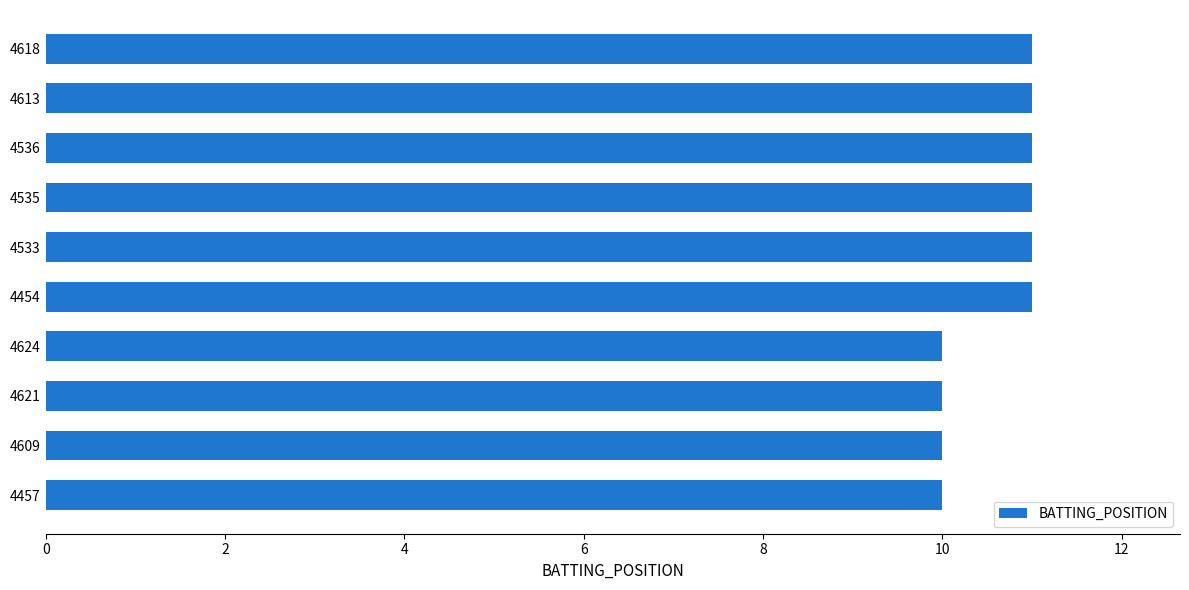

What is the value of the 5th bar from the top?

11